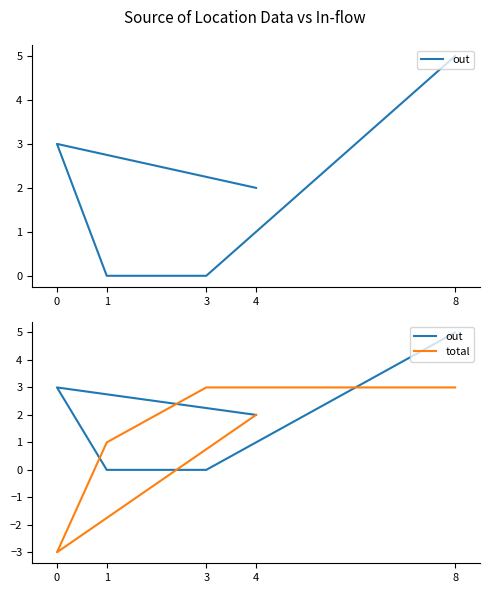

List the labels in order of total value, largest first.

3, 8, 4, 1, 0